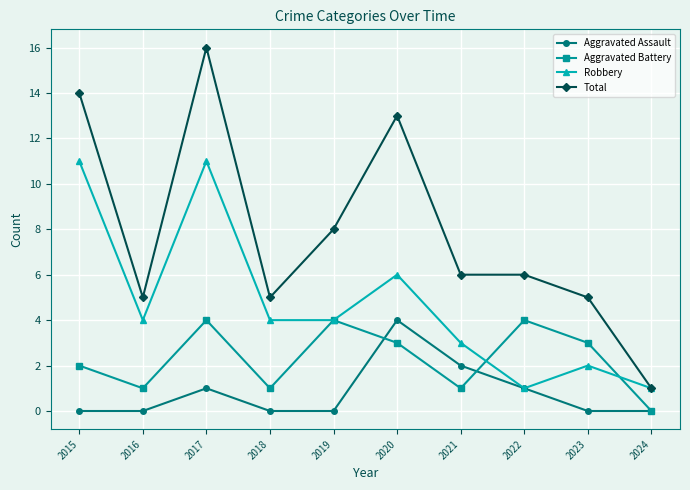

What is the lowest value of the Robbery series?

1